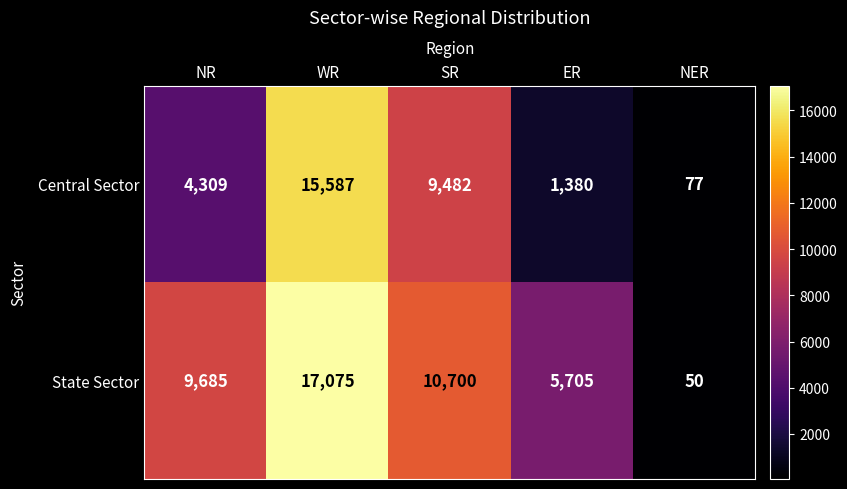

At which label is Central Sector closest to 7832?

SR